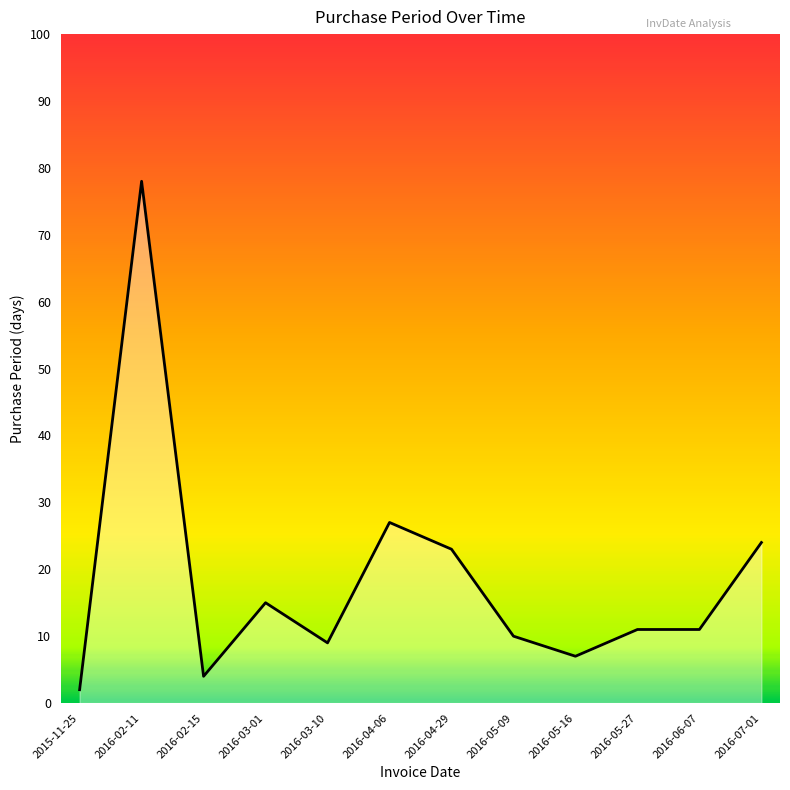

How many lines are shown in the chart?

1